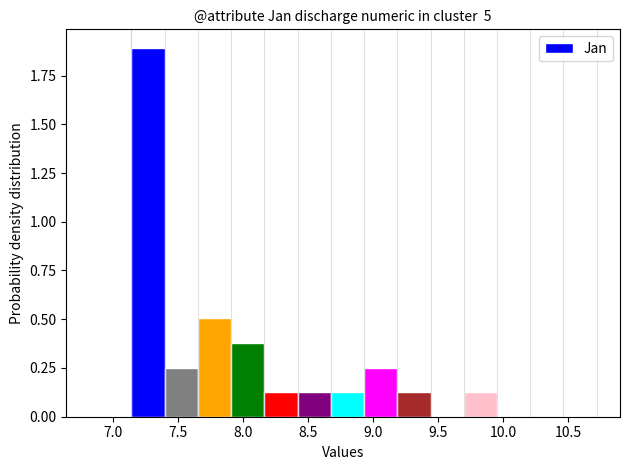

Which range on the x-axis has the tallest bar?

7.15 to 7.40